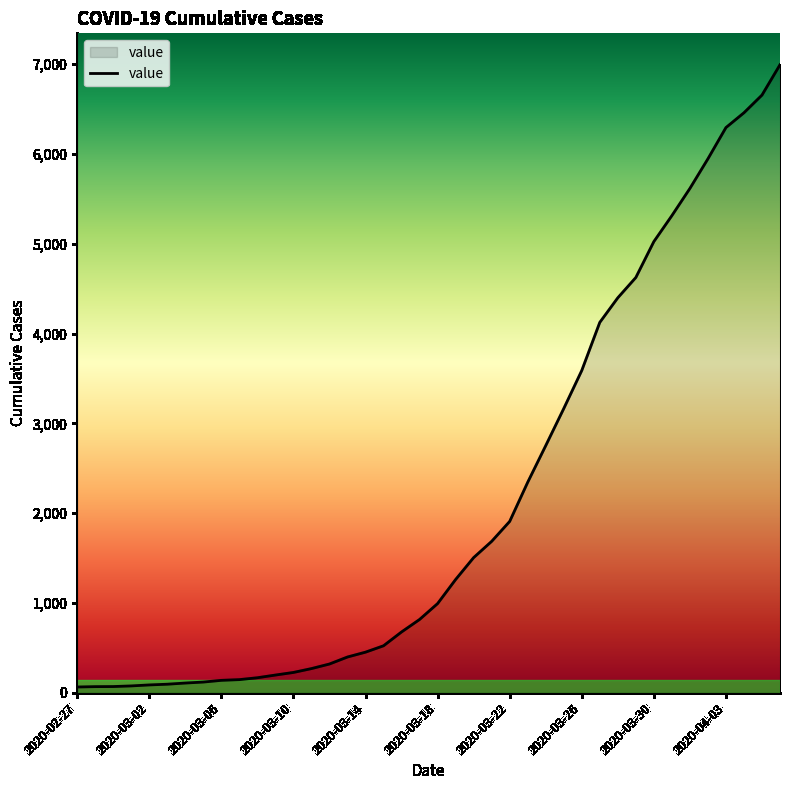

What is the maximum value shown in the chart?

6995